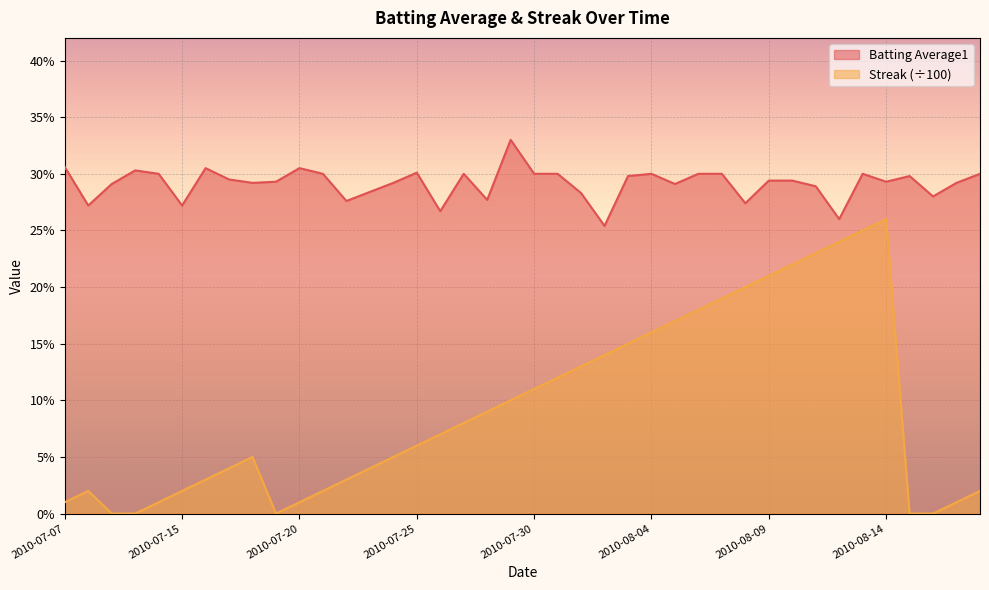

Where is Streak nearest to the value 0?

2010-07-09